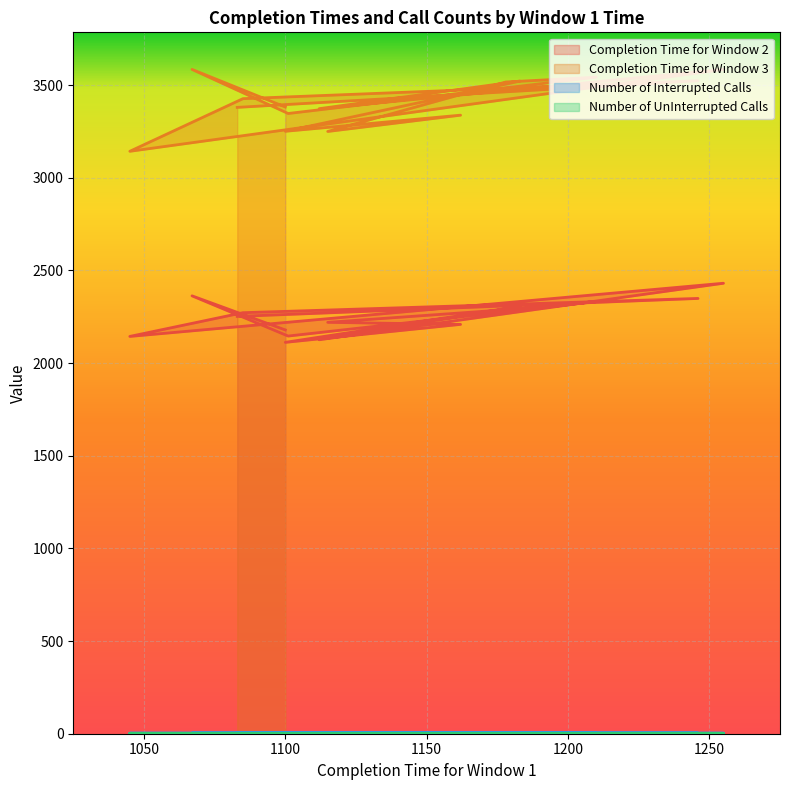

What is the difference between the maximum and minimum values in the Number of Interrupted Calls series?

1